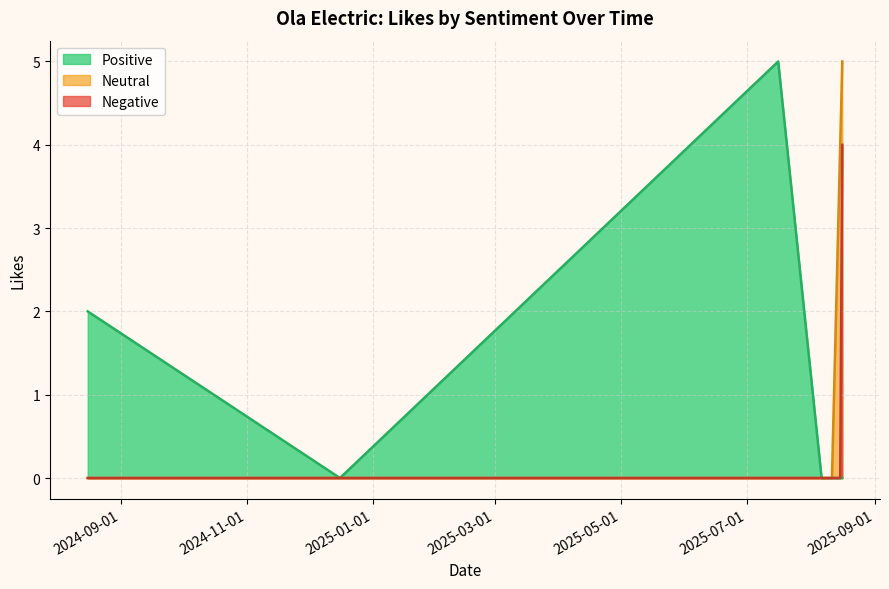

Which has a higher value, 2025-08-16 or 2025-08-11?

2025-08-16